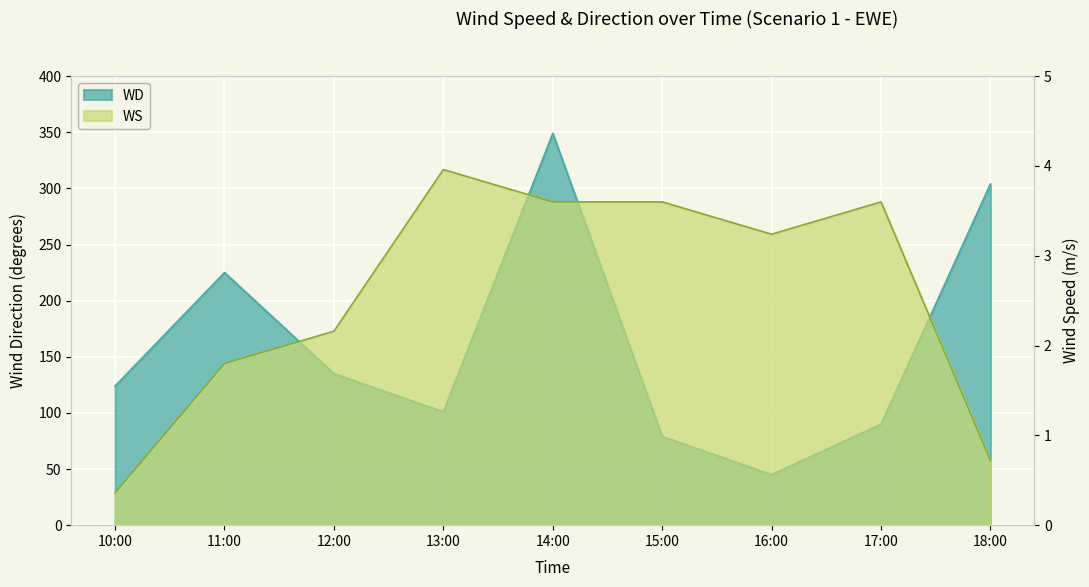

Rank the series at 10:00 from lowest to highest value.

WS, WD